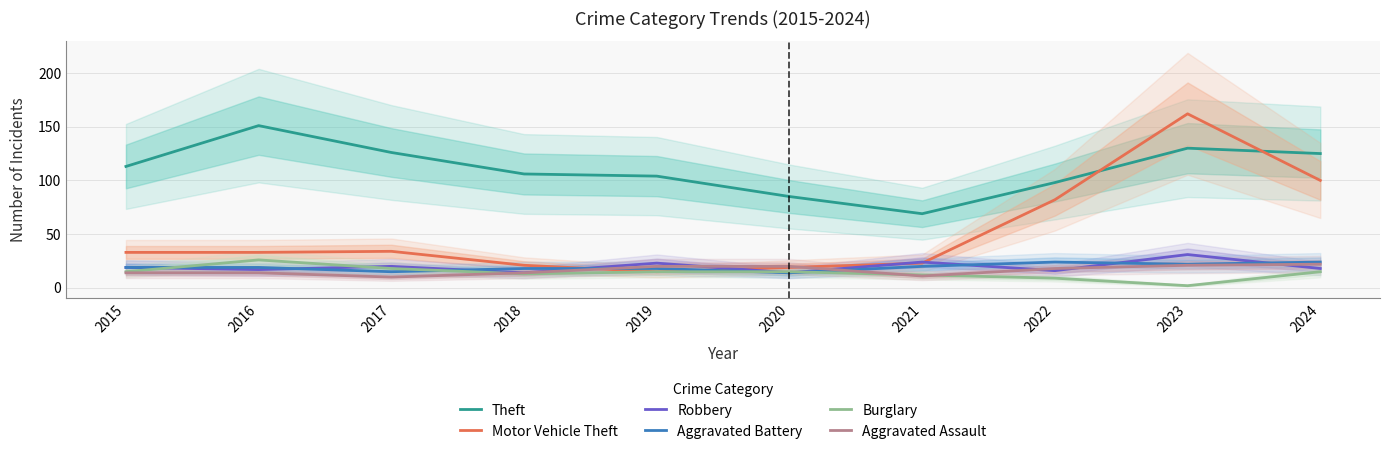

What value does the Theft series have at 2024?

125